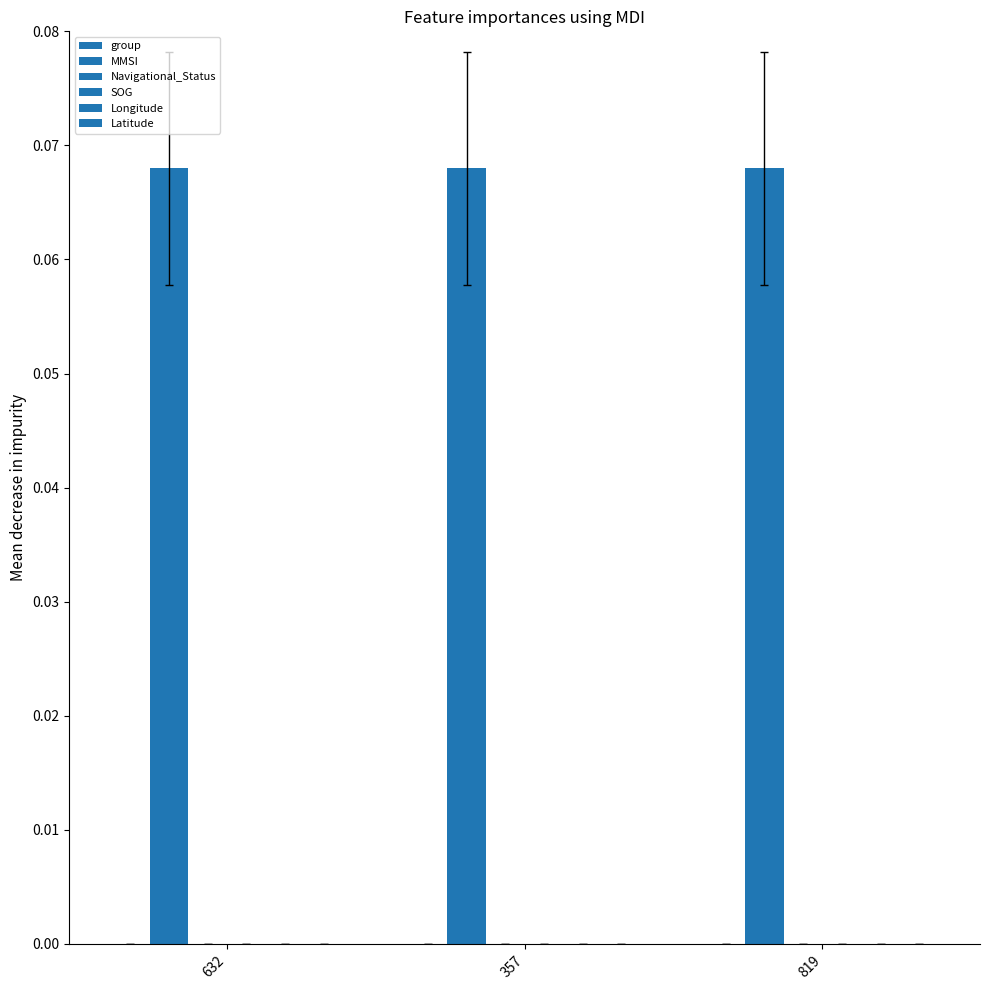

At which category is the sum across all series the highest?

819